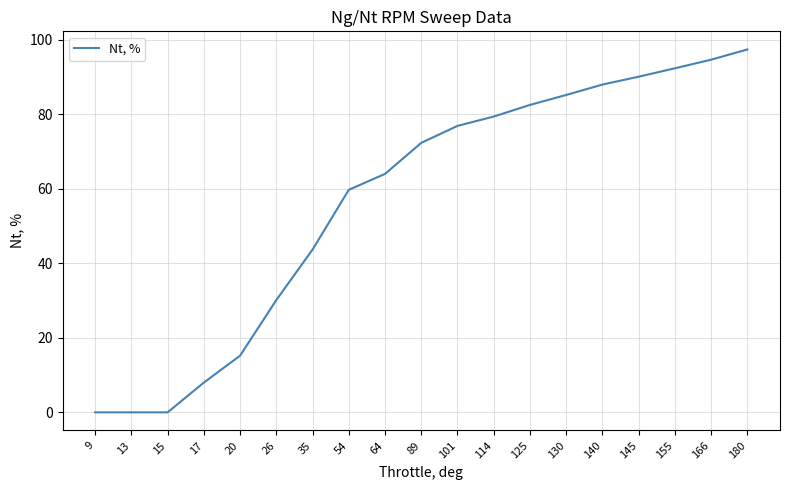

How many lines are shown in the chart?

1